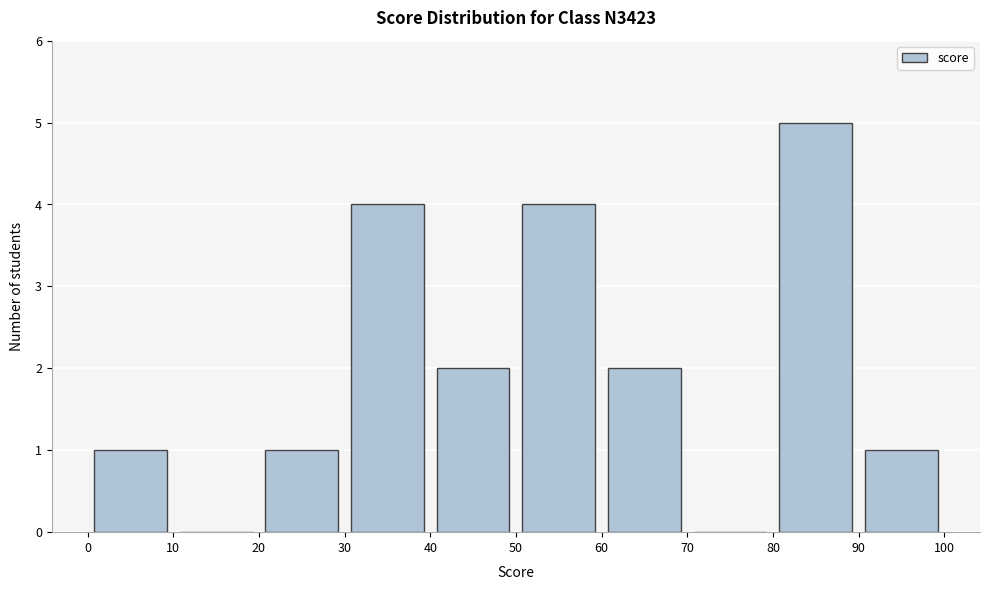

Reading left to right, list every bar in this chart as the range it spans on the x-axis followed by its height. The values are not printed on the chart, so give them approximately, as read against the axis.

0 to 10: 1
10 to 20: 0
20 to 30: 1
30 to 40: 4
40 to 50: 2
50 to 60: 4
60 to 70: 2
70 to 80: 0
80 to 90: 5
90 to 100: 1